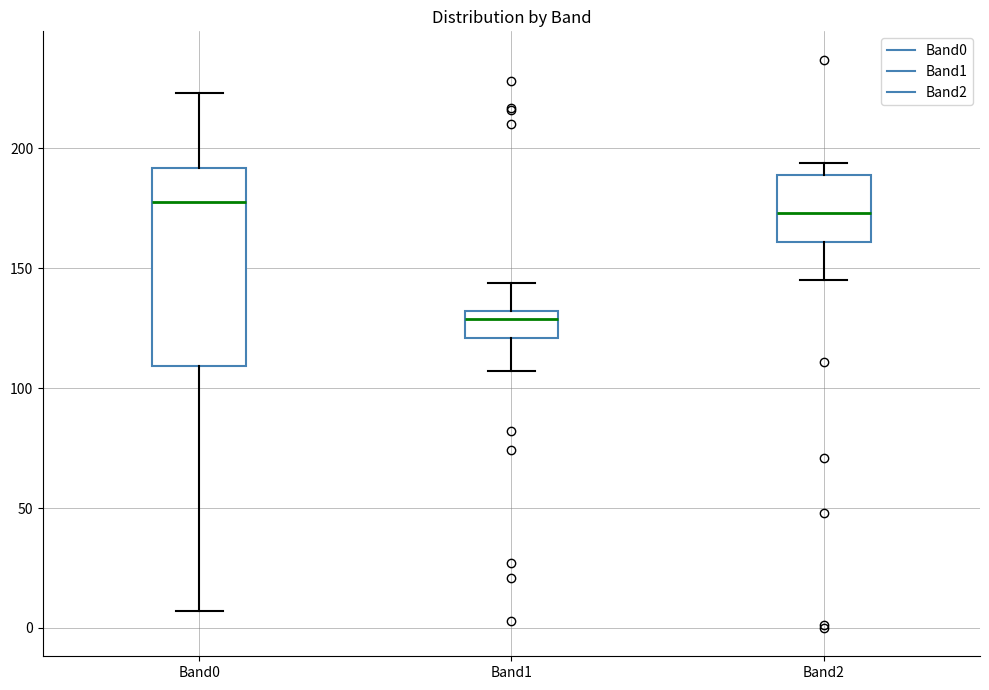

Reading left to right, read every box against the y-axis: the position of its median line, the range the box covers, and the ends of its whiskers. The values are not printed on the chart, so give them approximately, as read against the axis.

Band0: median 180, box 110 to 190, whiskers 5 to 225
Band1: median 130 (just below the box's upper edge), box 120 to 130, whiskers 105 to 145
Band2: median 175, box 160 to 190, whiskers 145 to 195